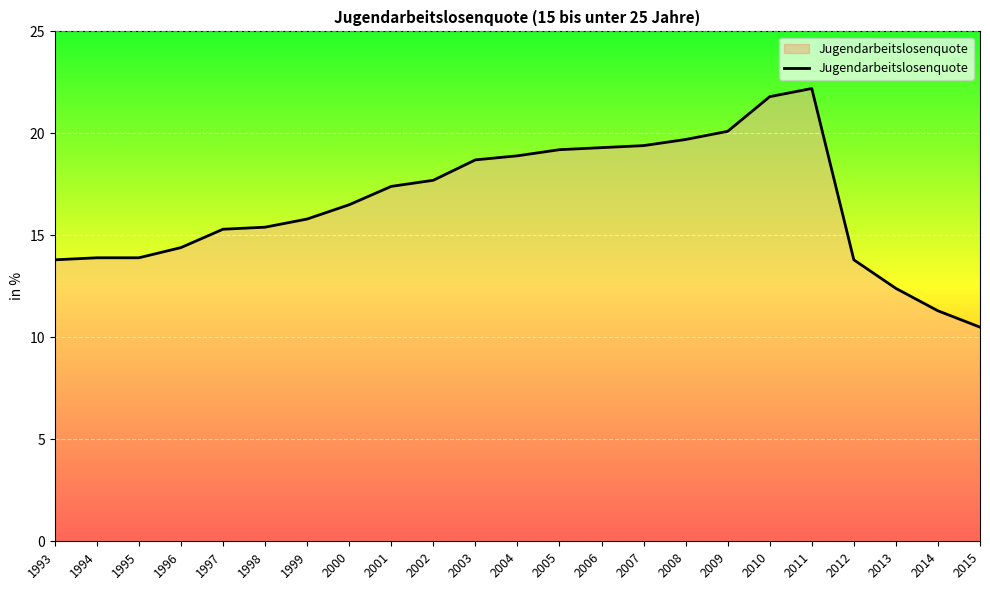

The value at 2005 is 19.2. True or false?

True